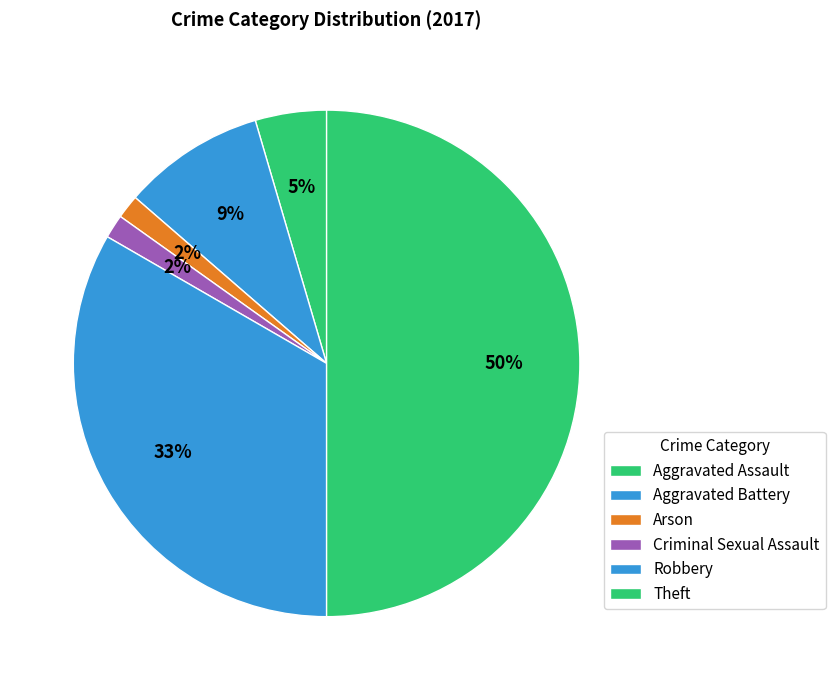

To the nearest percent, what is the average slice percentage?

17%